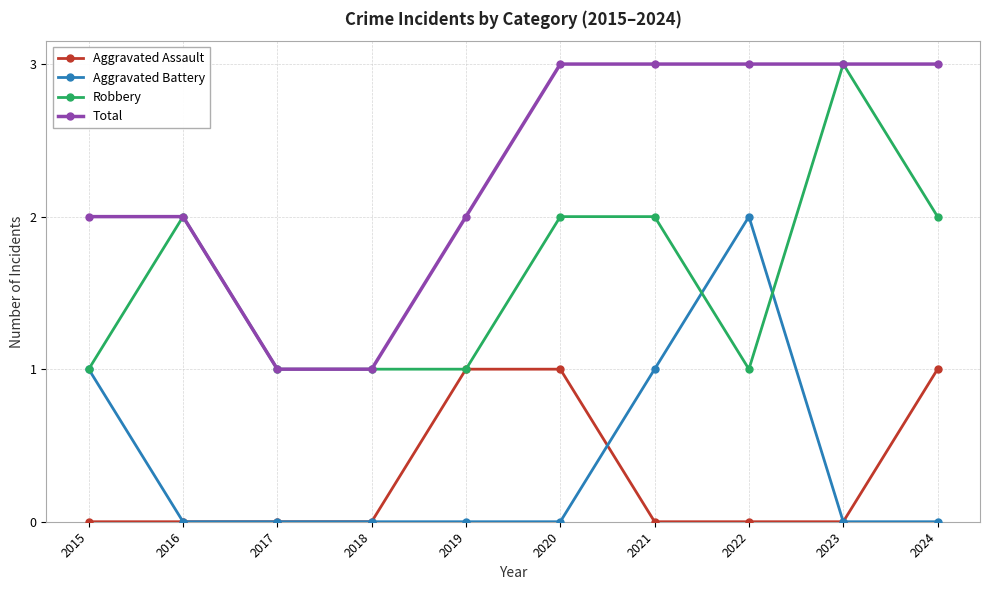

True or false: Total and Aggravated Battery intersect in this chart.

False